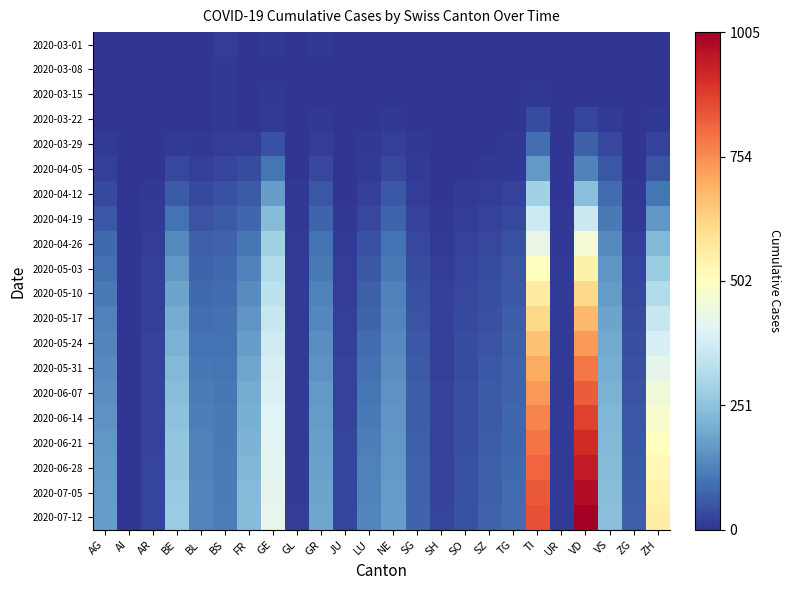

Reading left to right, extract all data points from this chart.

2020-03-01: AG=0	AI=0	AR=0	BE=0	BL=0	BS=12	FR=0	GE=6	GL=0	GR=5	JU=0	LU=0	NE=1	SG=0	SH=1	SO=0	SZ=2	TG=0	TI=0	UR=0	VD=0	VS=3	ZG=0	ZH=0
2020-03-08: AG=0	AI=0	AR=0	BE=0	BL=1	BS=5	FR=0	GE=2	GL=0	GR=2	JU=0	LU=0	NE=1	SG=0	SH=0	SO=0	SZ=0	TG=0	TI=1	UR=0	VD=1	VS=0	ZG=0	ZH=2
2020-03-15: AG=0	AI=0	AR=0	BE=0	BL=2	BS=5	FR=0	GE=4	GL=0	GR=2	JU=0	LU=0	NE=2	SG=0	SH=0	SO=0	SZ=0	TG=0	TI=6	UR=0	VD=2	VS=2	ZG=0	ZH=1
2020-03-22: AG=1	AI=0	AR=0	BE=0	BL=3	BS=5	FR=3	GE=10	GL=0	GR=4	JU=0	LU=1	NE=4	SG=0	SH=0	SO=0	SZ=0	TG=0	TI=37	UR=0	VD=24	VS=11	ZG=0	ZH=6
2020-03-29: AG=9	AI=0	AR=2	BE=10	BL=6	BS=15	FR=15	GE=47	GL=1	GR=15	JU=0	LU=6	NE=18	SG=5	SH=2	SO=0	SZ=2	TG=6	TI=93	UR=0	VD=69	VS=31	ZG=1	ZH=22
2020-04-05: AG=18	AI=0	AR=3	BE=28	BL=19	BS=24	FR=37	GE=104	GL=2	GR=30	JU=0	LU=9	NE=30	SG=9	SH=1	SO=3	SZ=5	TG=7	TI=165	UR=1	VD=128	VS=53	ZG=2	ZH=48
2020-04-12: AG=35	AI=1	AR=7	BE=60	BL=34	BS=44	FR=61	GE=176	GL=5	GR=54	JU=3	LU=18	NE=55	SG=14	SH=3	SO=8	SZ=12	TG=20	TI=284	UR=3	VD=246	VS=87	ZG=6	ZH=104
2020-04-19: AG=55	AI=2	AR=11	BE=102	BL=51	BS=61	FR=82	GE=238	GL=7	GR=78	JU=6	LU=29	NE=77	SG=22	SH=7	SO=15	SZ=20	TG=32	TI=369	UR=4	VD=362	VS=112	ZG=11	ZH=163
2020-04-26: AG=83	AI=2	AR=15	BE=138	BL=67	BS=72	FR=106	GE=283	GL=9	GR=100	JU=9	LU=45	NE=99	SG=31	SH=11	SO=21	SZ=30	TG=44	TI=434	UR=6	VD=467	VS=139	ZG=19	ZH=228
2020-05-03: AG=97	AI=2	AR=16	BE=164	BL=76	BS=83	FR=124	GE=312	GL=10	GR=113	JU=12	LU=58	NE=112	SG=38	SH=14	SO=26	SZ=36	TG=52	TI=503	UR=8	VD=544	VS=158	ZG=25	ZH=273
2020-05-10: AG=110	AI=2	AR=17	BE=186	BL=83	BS=89	FR=143	GE=336	GL=10	GR=125	JU=15	LU=68	NE=123	SG=44	SH=16	SO=30	SZ=42	TG=58	TI=563	UR=9	VD=614	VS=172	ZG=31	ZH=315
2020-05-17: AG=122	AI=2	AR=18	BE=204	BL=92	BS=95	FR=160	GE=356	GL=10	GR=137	JU=17	LU=78	NE=133	SG=50	SH=17	SO=33	SZ=47	TG=63	TI=616	UR=9	VD=676	VS=185	ZG=37	ZH=355
2020-05-24: AG=132	AI=2	AR=20	BE=218	BL=101	BS=100	FR=176	GE=372	GL=11	GR=148	JU=19	LU=88	NE=141	SG=55	SH=18	SO=36	SZ=51	TG=68	TI=663	UR=9	VD=733	VS=197	ZG=42	ZH=391
2020-05-31: AG=140	AI=2	AR=21	BE=229	BL=108	BS=104	FR=190	GE=385	GL=11	GR=157	JU=21	LU=97	NE=148	SG=59	SH=19	SO=38	SZ=55	TG=72	TI=704	UR=9	VD=786	VS=207	ZG=47	ZH=423
2020-06-07: AG=148	AI=2	AR=22	BE=240	BL=114	BS=107	FR=201	GE=395	GL=11	GR=165	JU=22	LU=105	NE=154	SG=63	SH=20	SO=40	SZ=59	TG=76	TI=738	UR=9	VD=832	VS=216	ZG=51	ZH=452
2020-06-14: AG=155	AI=2	AR=23	BE=249	BL=119	BS=110	FR=211	GE=403	GL=11	GR=172	JU=23	LU=112	NE=159	SG=66	SH=21	SO=41	SZ=62	TG=79	TI=767	UR=9	VD=874	VS=224	ZG=54	ZH=478
2020-06-21: AG=161	AI=2	AR=23	BE=257	BL=123	BS=112	FR=219	GE=410	GL=11	GR=178	JU=24	LU=118	NE=163	SG=69	SH=22	SO=43	SZ=65	TG=82	TI=792	UR=9	VD=912	VS=231	ZG=58	ZH=502
2020-06-28: AG=165	AI=2	AR=24	BE=263	BL=127	BS=114	FR=226	GE=416	GL=11	GR=183	JU=25	LU=123	NE=167	SG=72	SH=22	SO=44	SZ=68	TG=84	TI=814	UR=9	VD=946	VS=237	ZG=61	ZH=523
2020-07-05: AG=169	AI=2	AR=24	BE=268	BL=130	BS=116	FR=233	GE=421	GL=11	GR=188	JU=26	LU=128	NE=170	SG=75	SH=23	SO=46	SZ=70	TG=87	TI=833	UR=9	VD=977	VS=242	ZG=64	ZH=541
2020-07-12: AG=173	AI=2	AR=25	BE=274	BL=133	BS=118	FR=239	GE=426	GL=12	GR=192	JU=27	LU=133	NE=173	SG=78	SH=24	SO=47	SZ=73	TG=89	TI=851	UR=9	VD=1005	VS=247	ZG=67	ZH=557